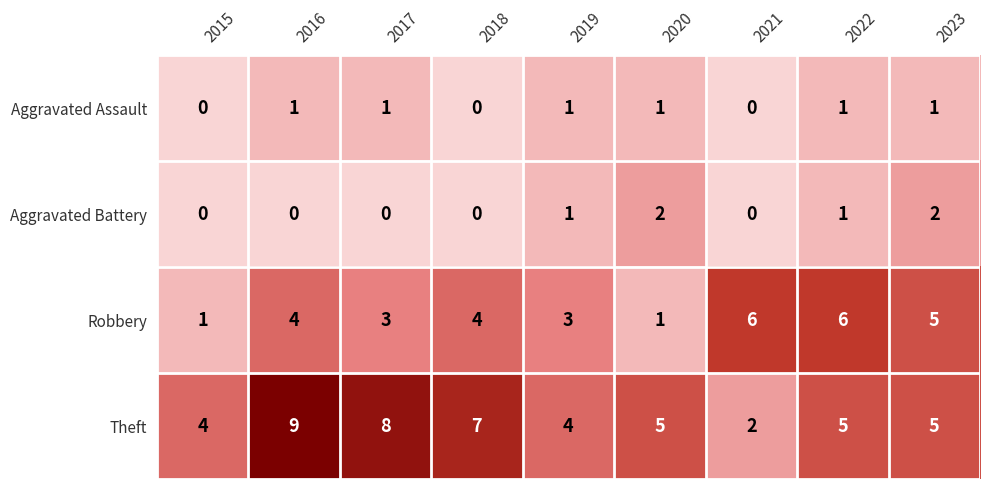

What is the difference between the highest and lowest values at 2017?

8